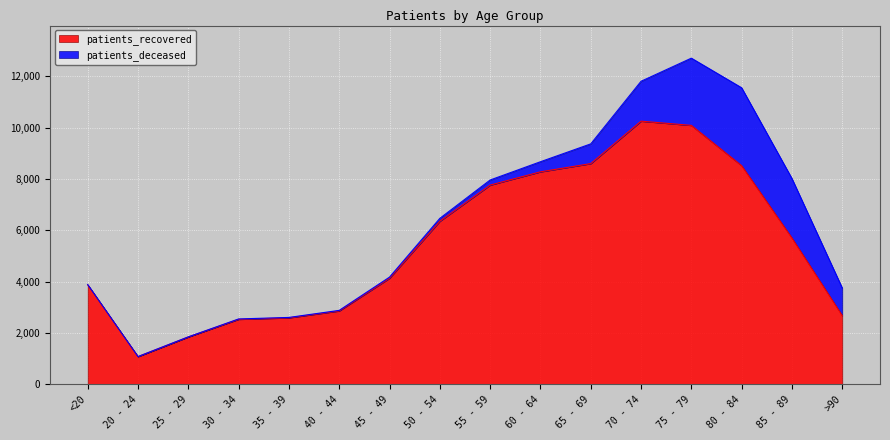

What is the value of the 3rd point from the left?

1839